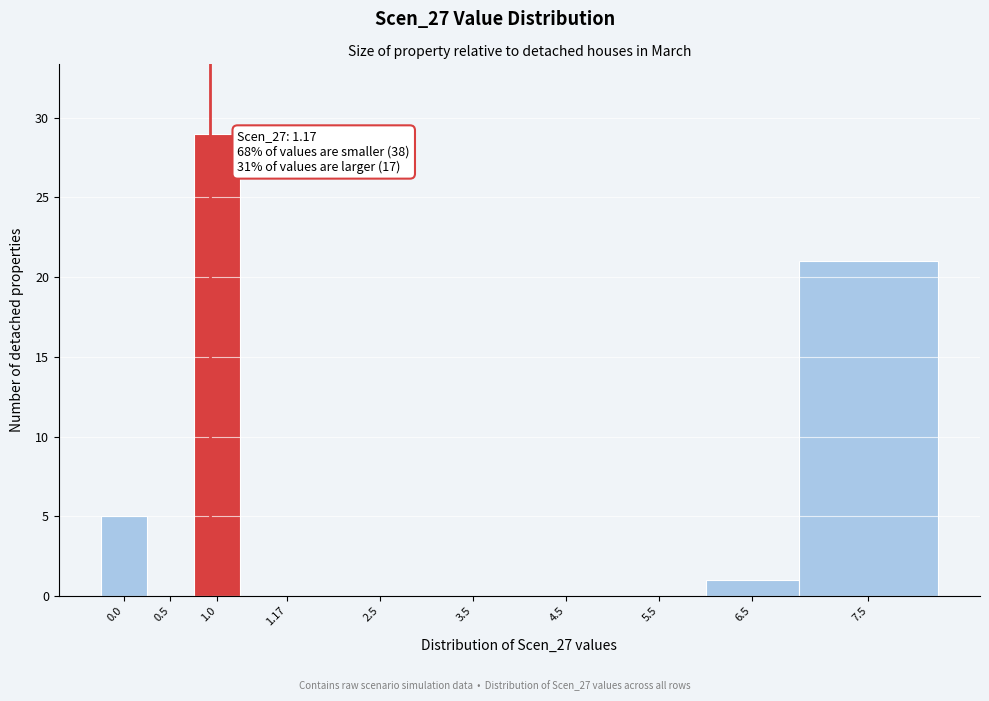

Reading right to left, extract all data points from this chart.

7.5=21	6.5=1	5.5=0	4.5=0	3.5=0	2.5=0	1.17=0	1.0=29	0.5=0	0.0=5